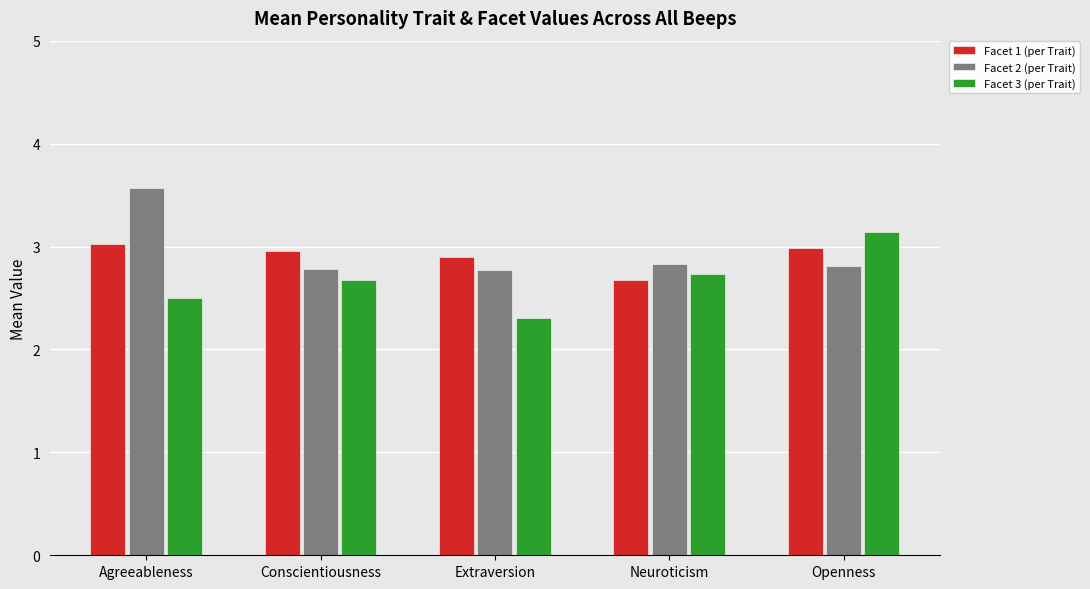

Reading left to right, transcribe all the data shown in this chart.

Facet 1 (per Trait): 3.0	3.0	2.9	2.7	3.0
Facet 2 (per Trait): 3.6	2.8	2.8	2.8	2.8
Facet 3 (per Trait): 2.5	2.7	2.3	2.7	3.1